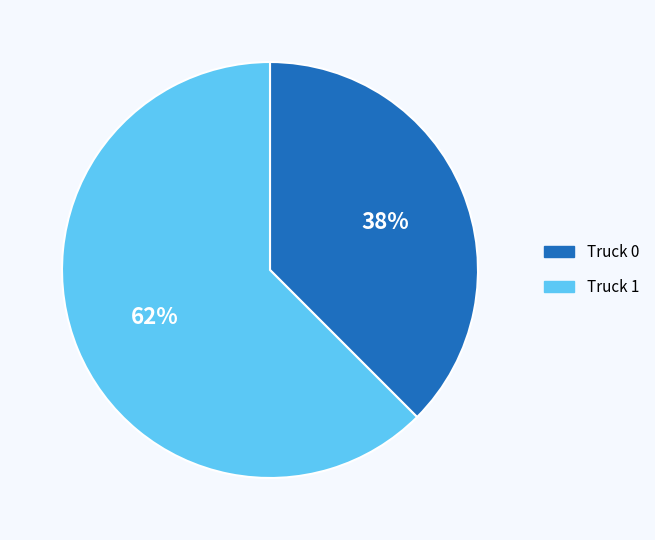

Which category has the biggest portion of the pie?

Truck 1